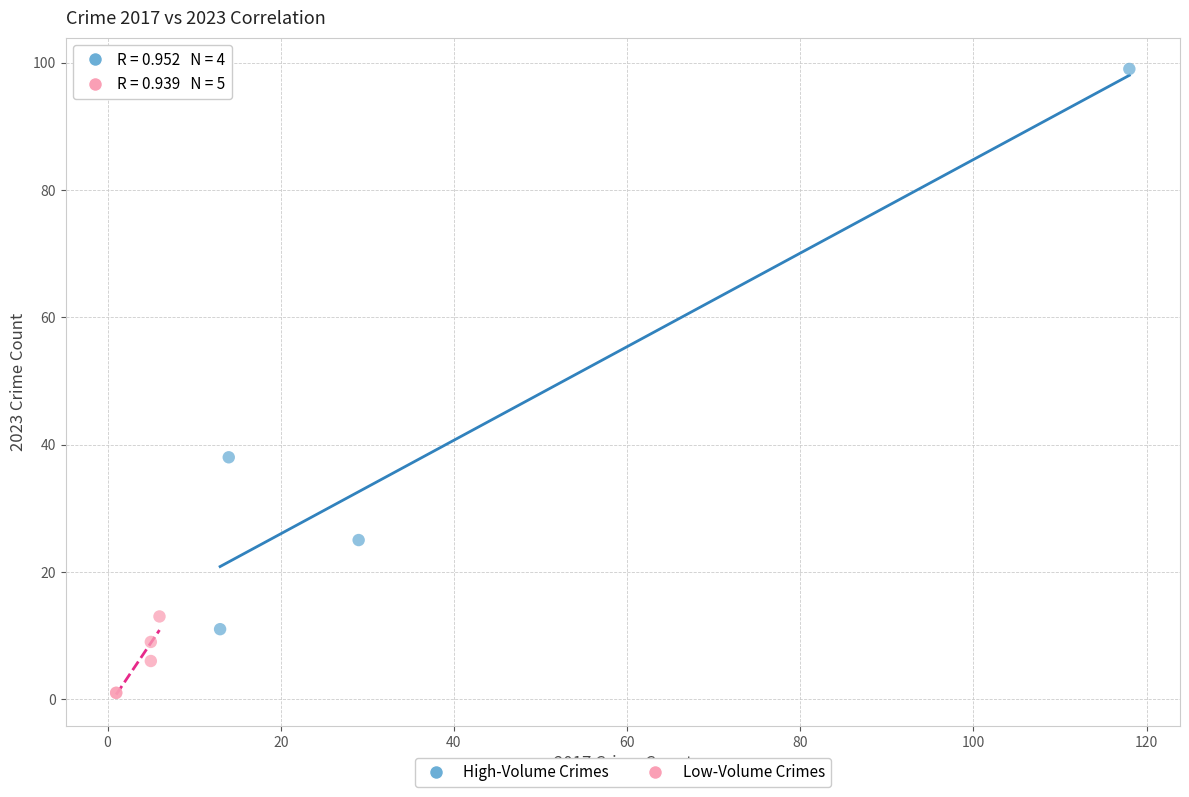

Which series reaches the minimum Y coordinate?

Low-Volume Crimes